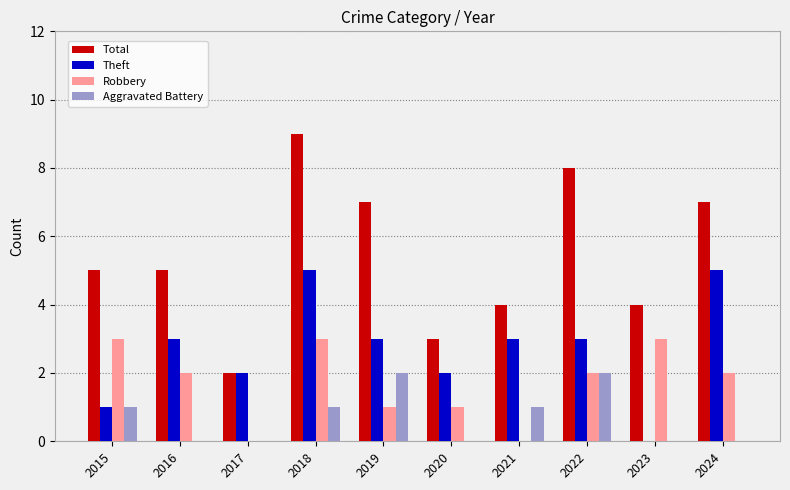

Between 2016 and 2018, which series saw the biggest shift?

Total